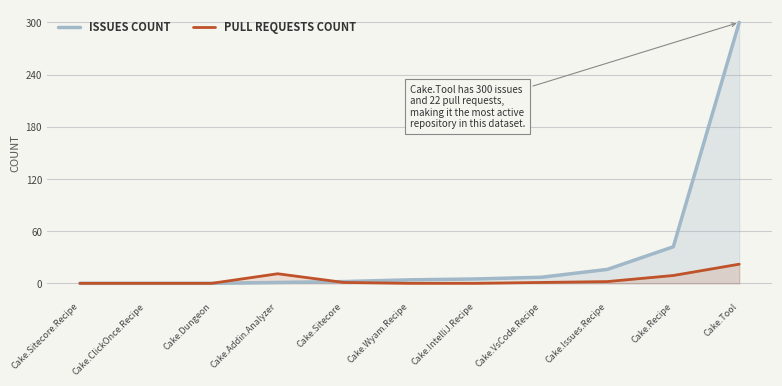

What are all the series names shown in the legend?

Issues count, Pull requests count